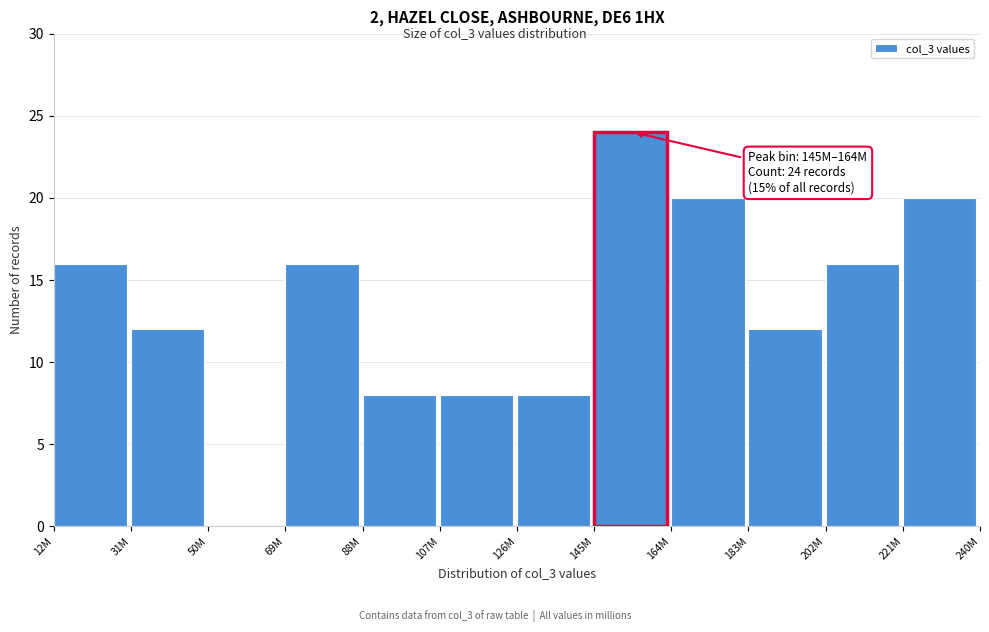

Reading left to right, extract all data points from this chart.

12M=16	31M=12	50M=0	69M=16	88M=8	107M=8	126M=8	145M=24	164M=20	183M=12	202M=16	221M=20